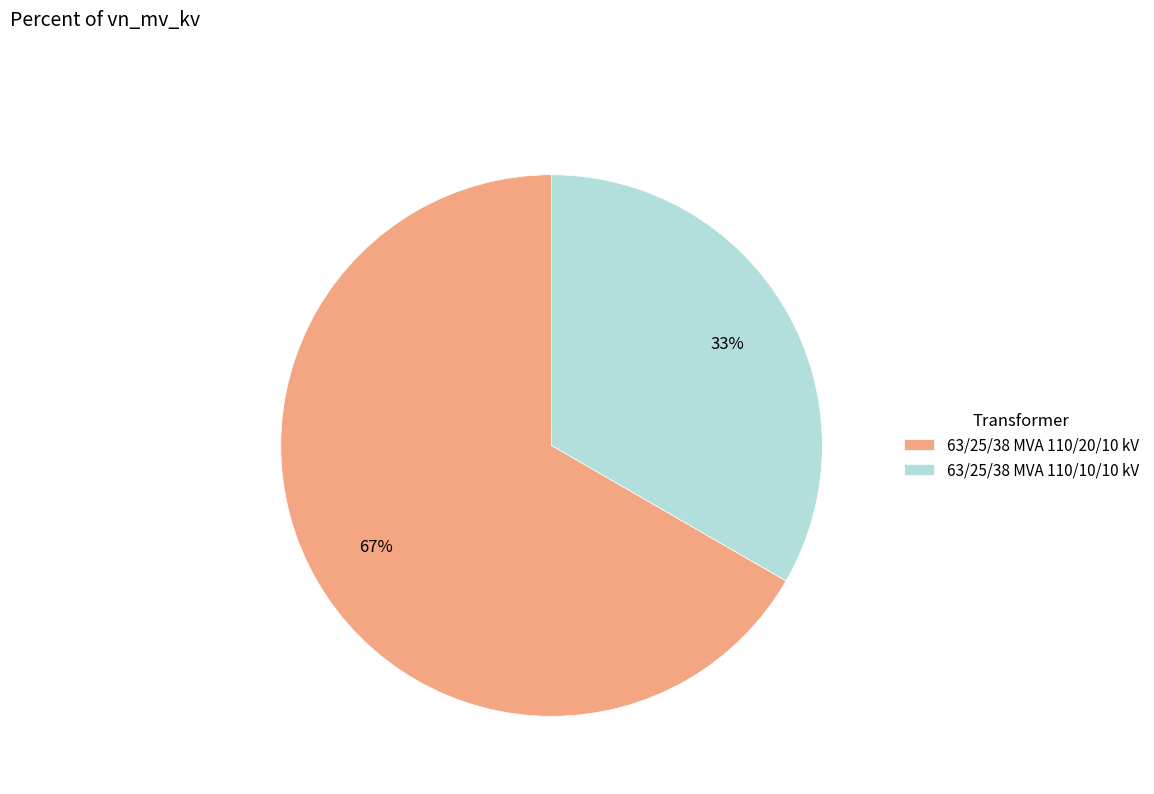

How many segments does this pie chart have?

2